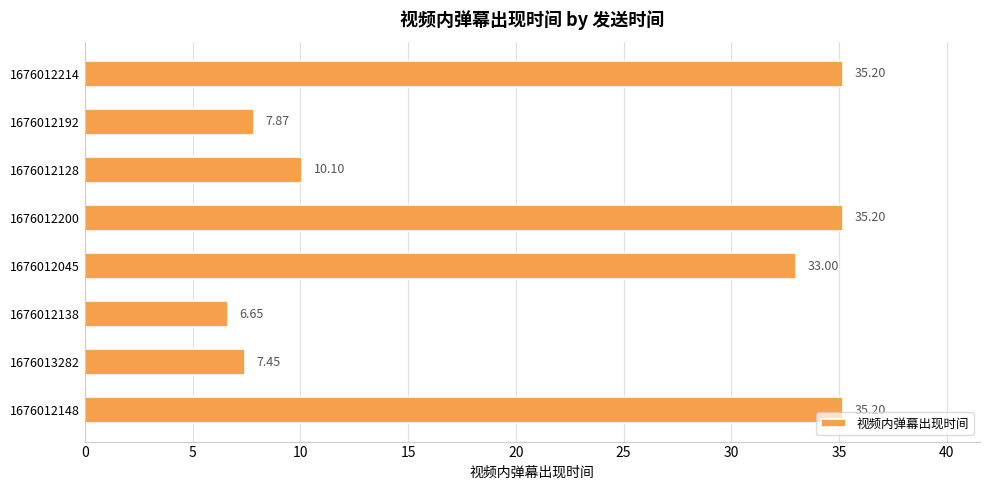

What is the sum of all values?

170.7